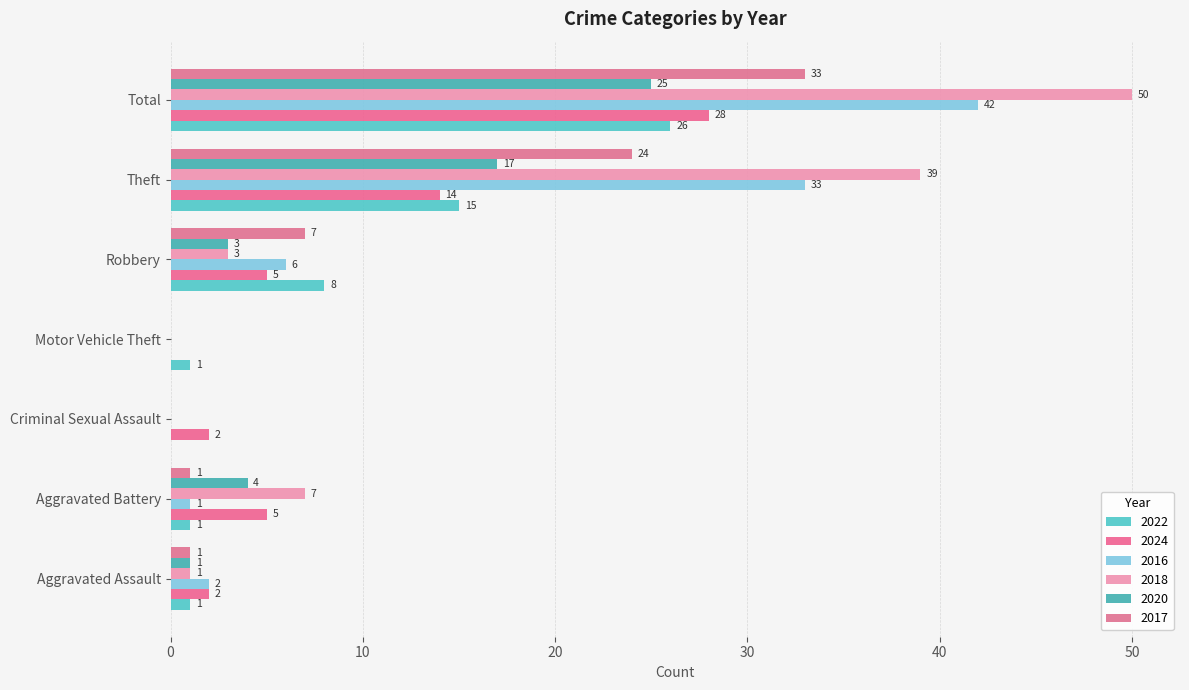

What are all the series names shown in the legend?

2022, 2024, 2016, 2018, 2020, 2017